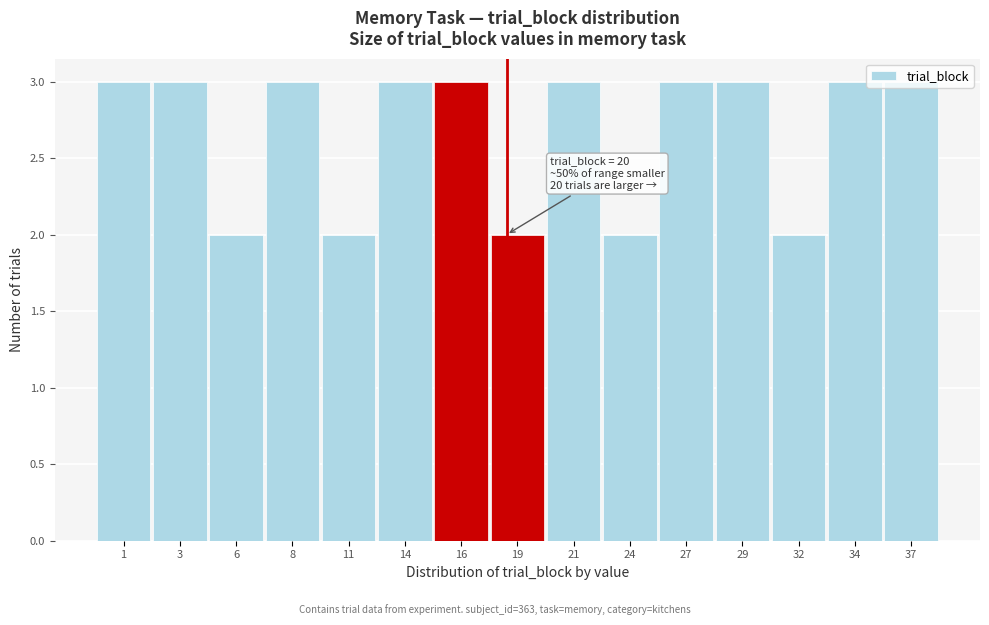

What is the sum of all values?

40